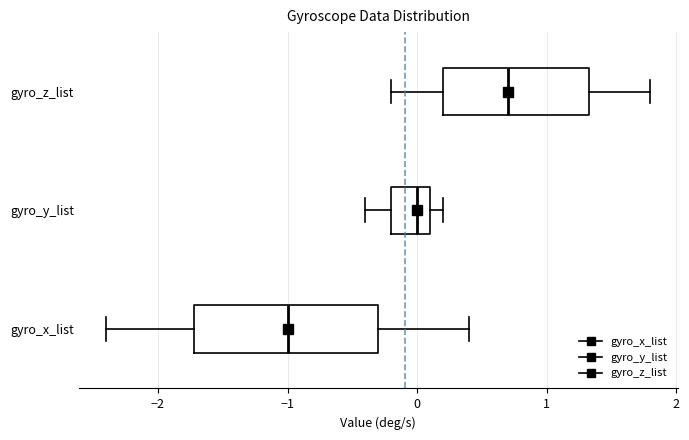

Where does the right whisker of the box for gyro_z_list end on the x-axis? The values are not printed on the chart, so give them approximately, as read against the axis.

1.8